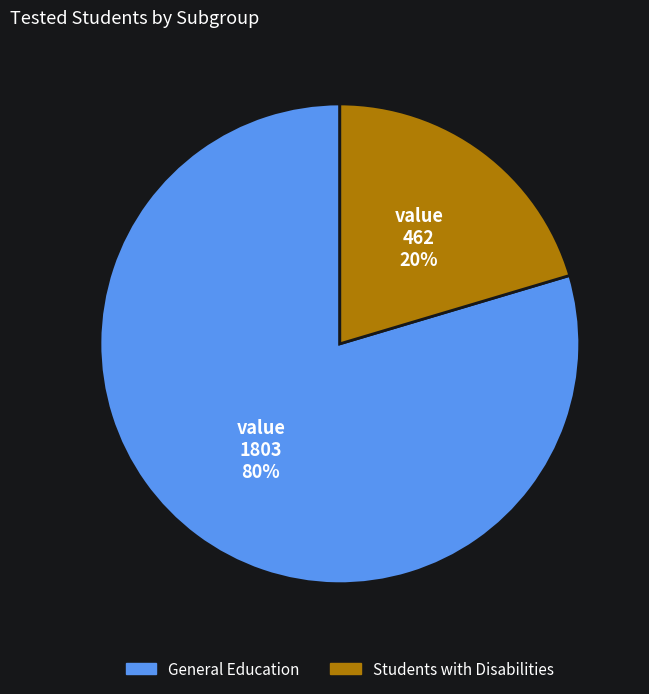

What is the largest slice in the pie chart?

General Education